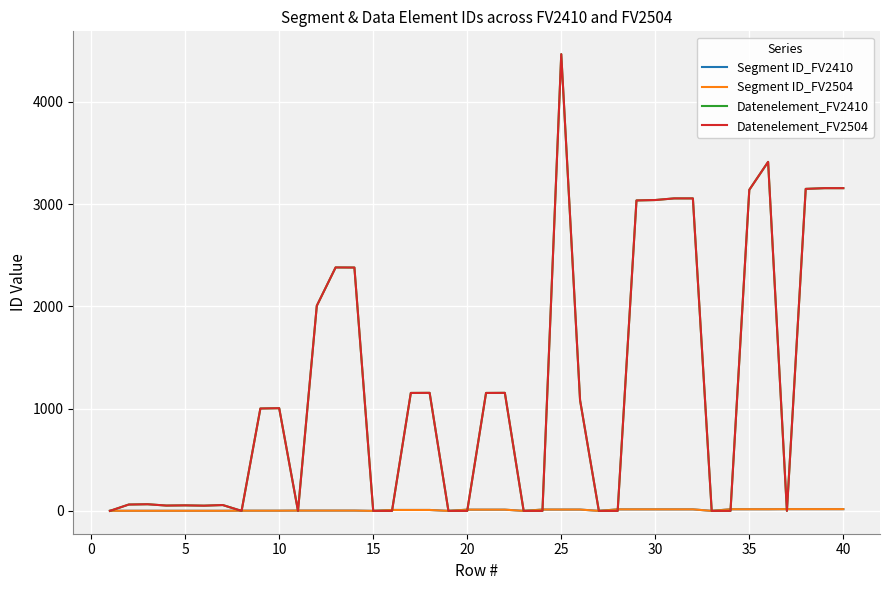

Where is the first local minimum for Segment ID_FV2410?

15